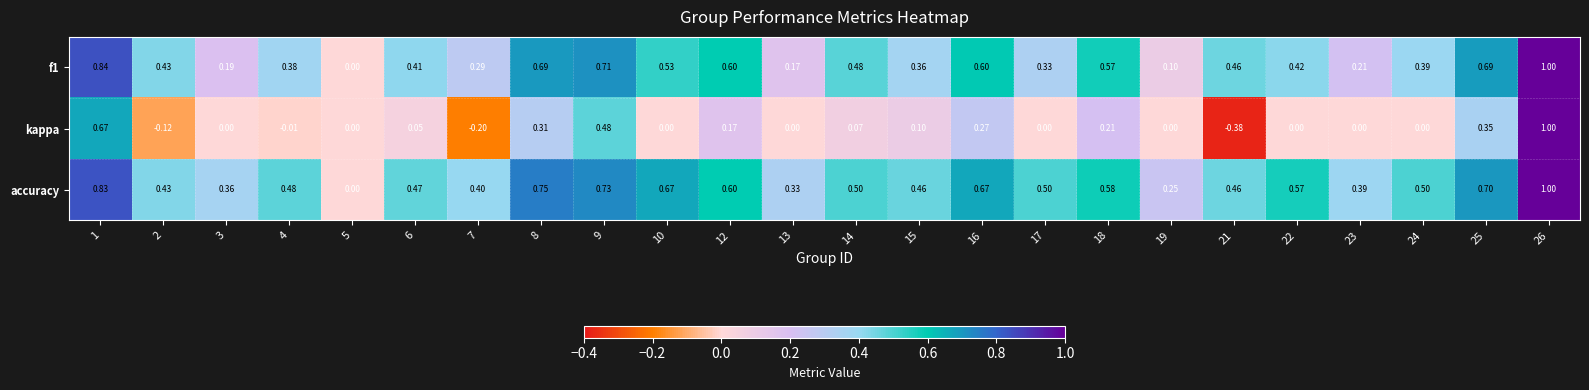

Is the value of f1 at 9 greater than the value of accuracy at 14?

Yes